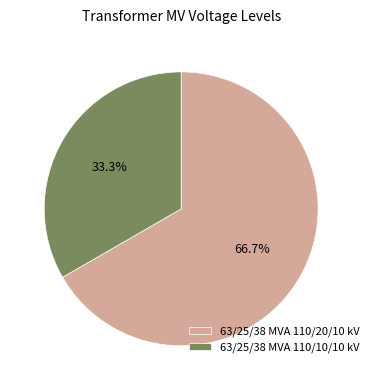

Rank the categories by value from lowest to highest.

63/25/38 MVA 110/10/10 kV, 63/25/38 MVA 110/20/10 kV